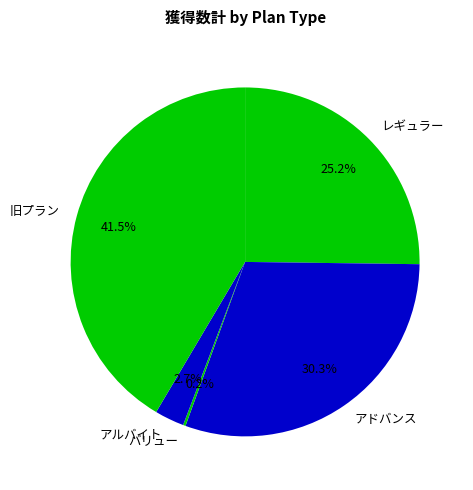

Is the sum of 旧プラン and レギュラー greater than half?

Yes